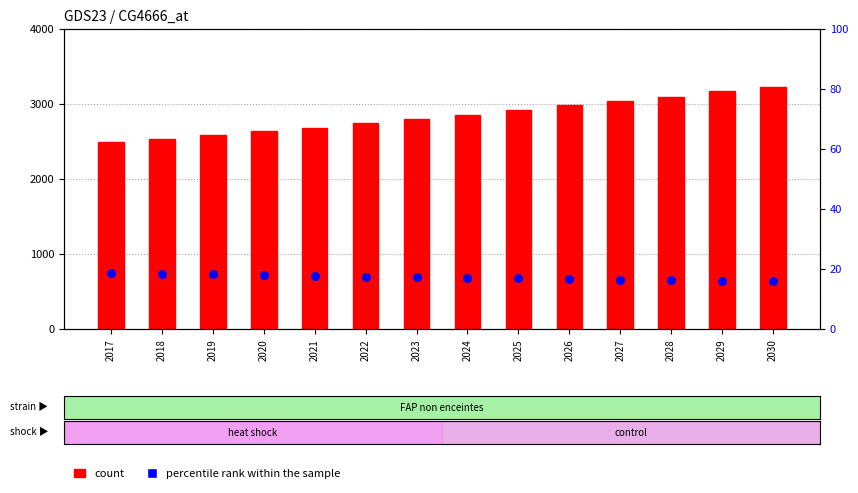

What are all the series names shown in the legend?

count, percentile rank within the sample